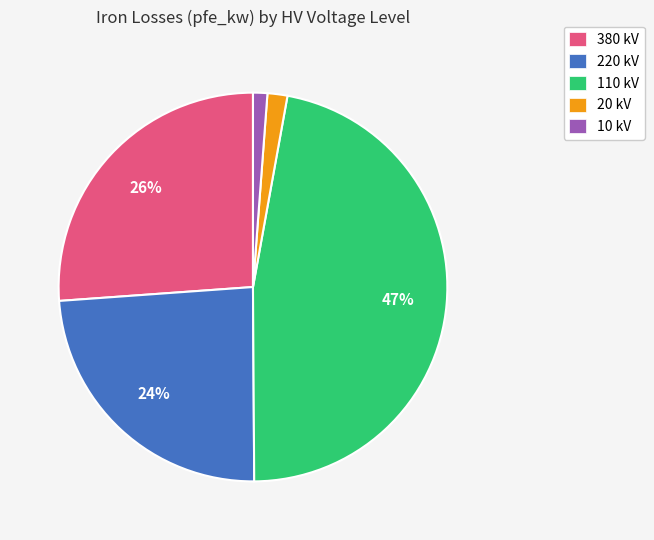

Which slice is the largest?

110 kV